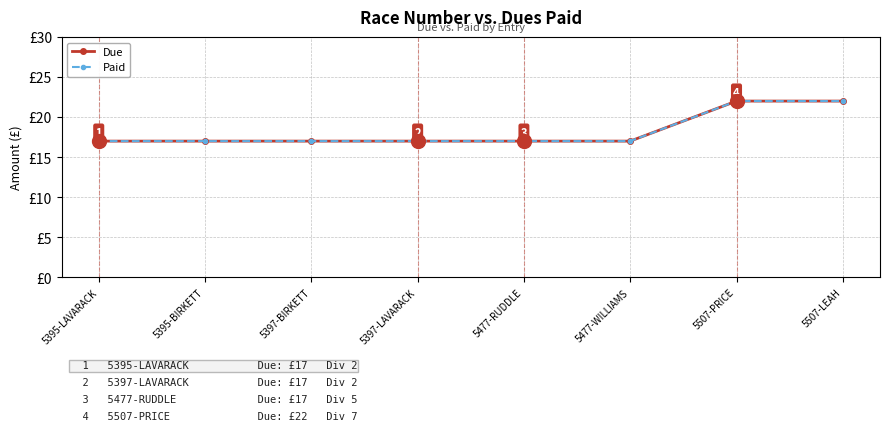

Does the chart have visible grid lines?

Yes